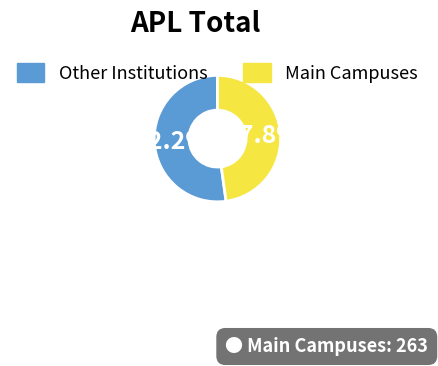

Rank the categories by value from highest to lowest.

Other Institutions, Main Campuses